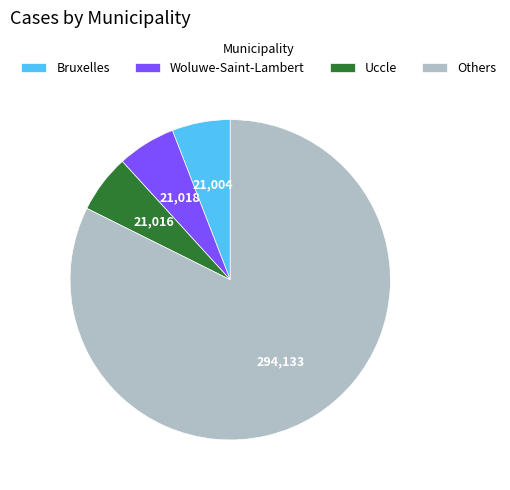

Do Uccle and Bruxelles together represent more than half of the pie?

No